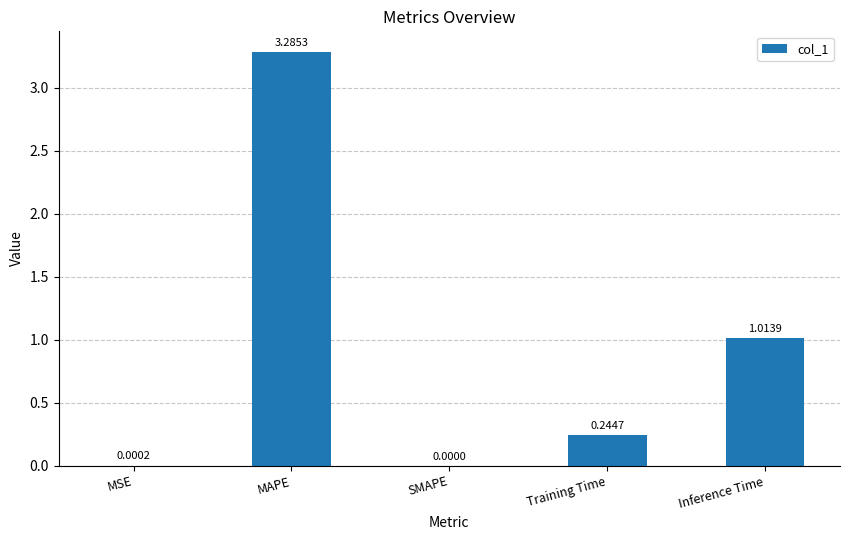

Are the bars grouped side by side (vs. stacked)?

No